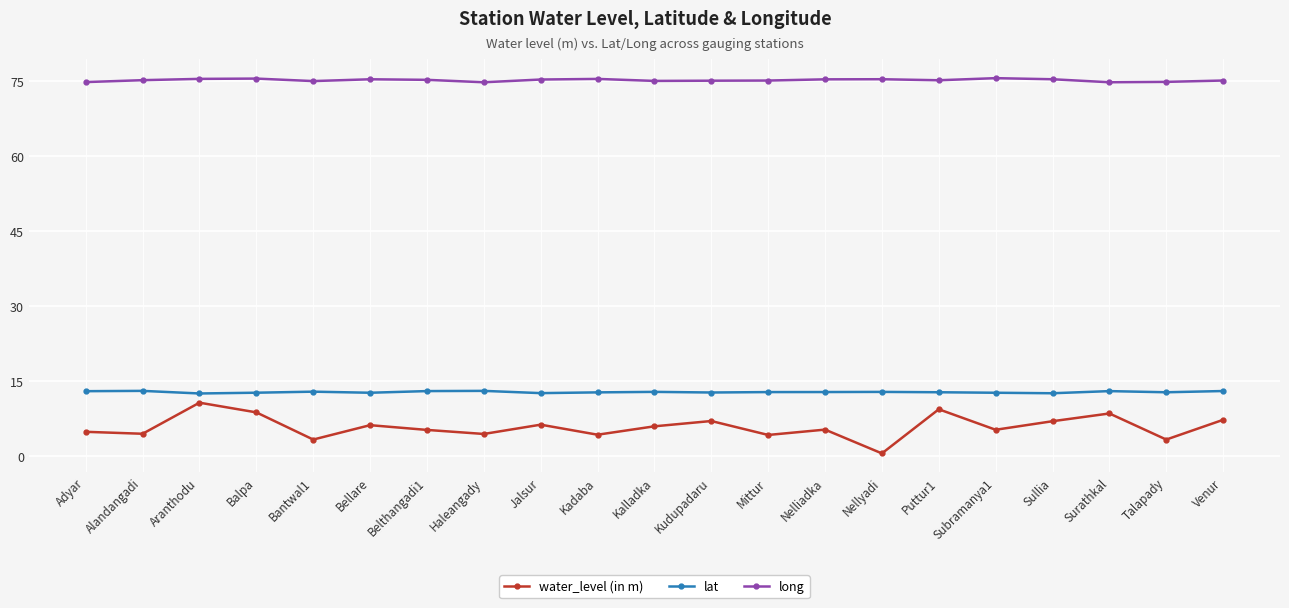

What is the label of the 17th point from the right?

Bantwal1